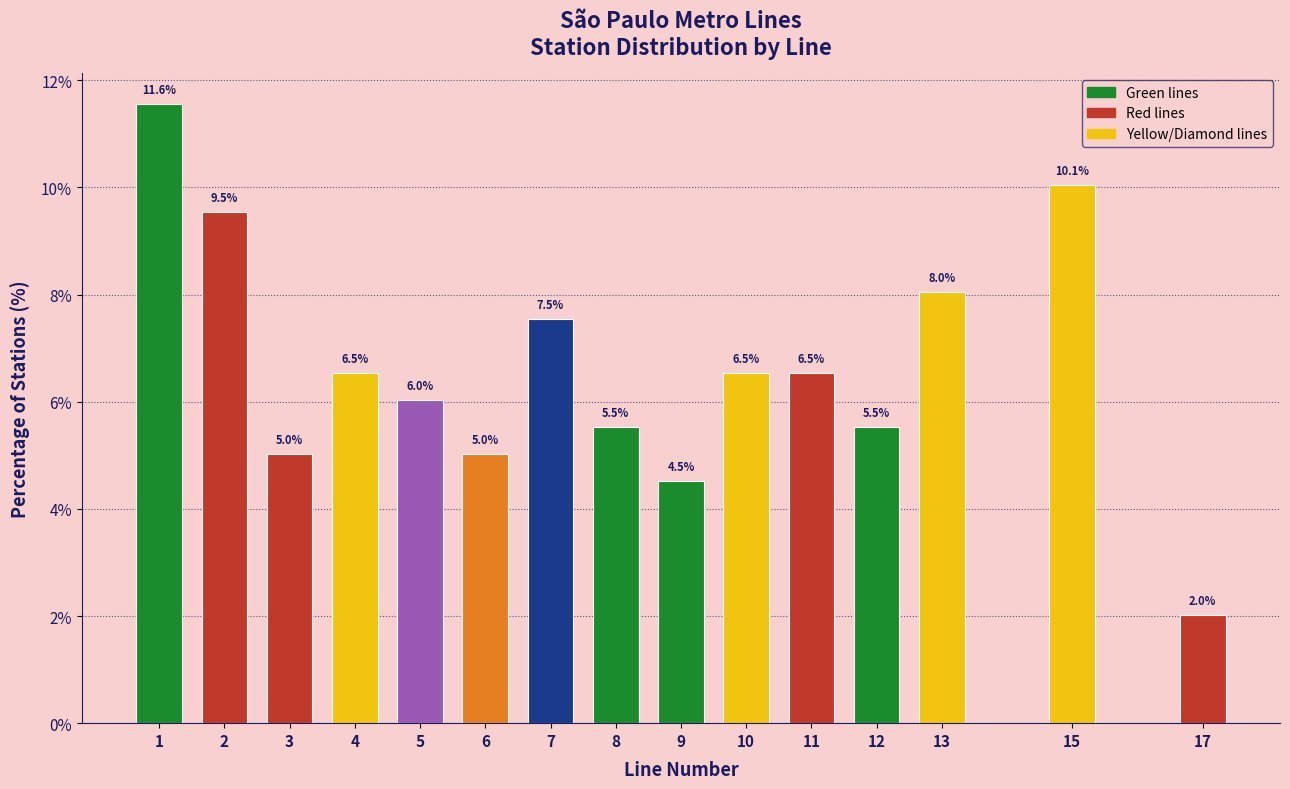

Reading left to right, list all the values displayed in this chart.

1=11.6	2=9.5	3=5.0	4=6.5	5=6.0	6=5.0	7=7.5	8=5.5	9=4.5	10=6.5	11=6.5	12=5.5	13=8.0	15=10.1	17=2.0